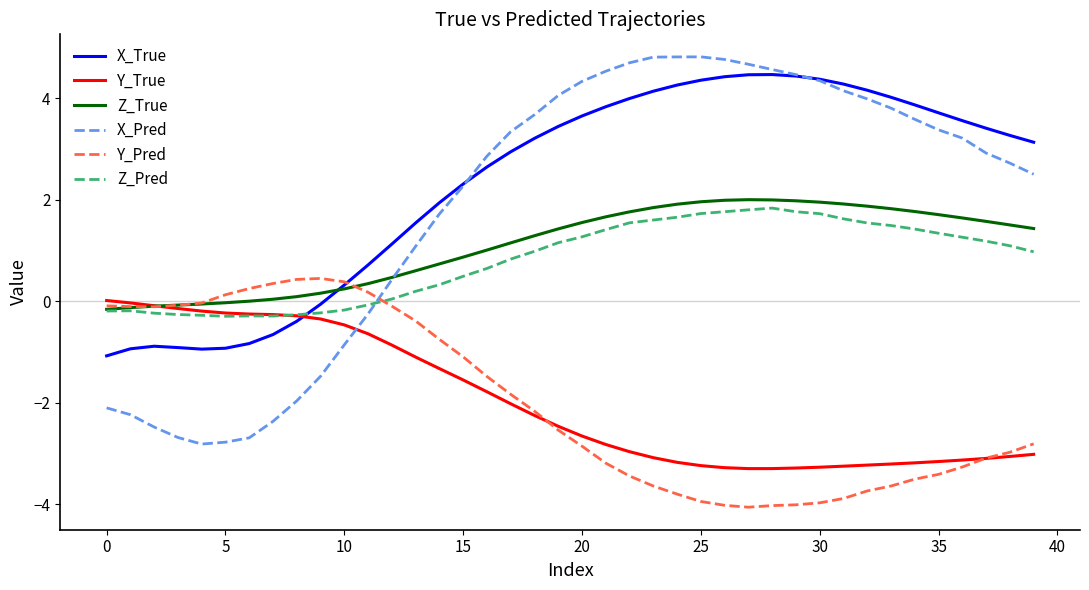

What are all the series names shown in the legend?

X_True, Y_True, Z_True, X_Pred, Y_Pred, Z_Pred